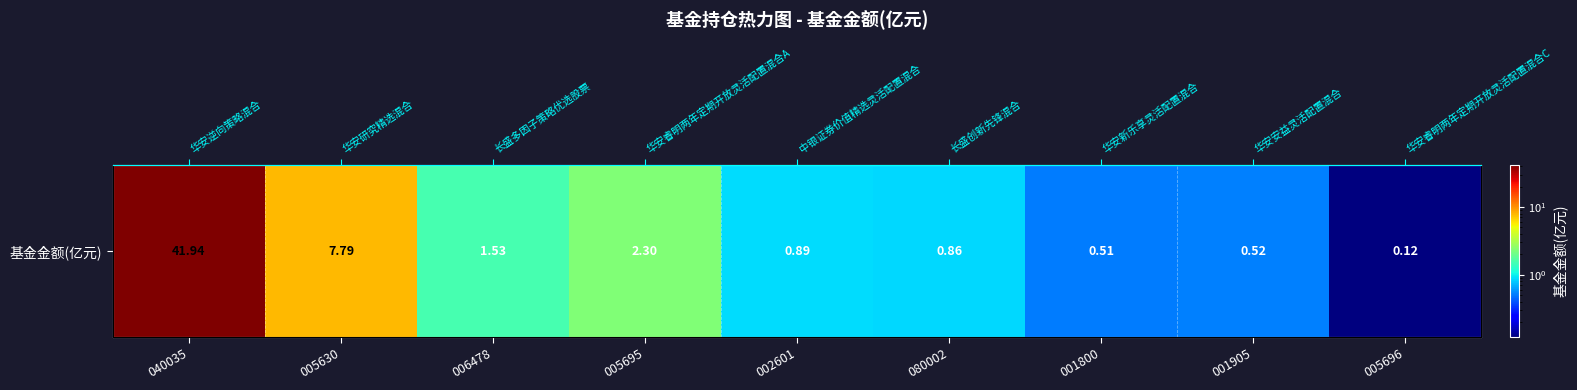

The chart shows a value of 2.3 at 005695. True or false?

True